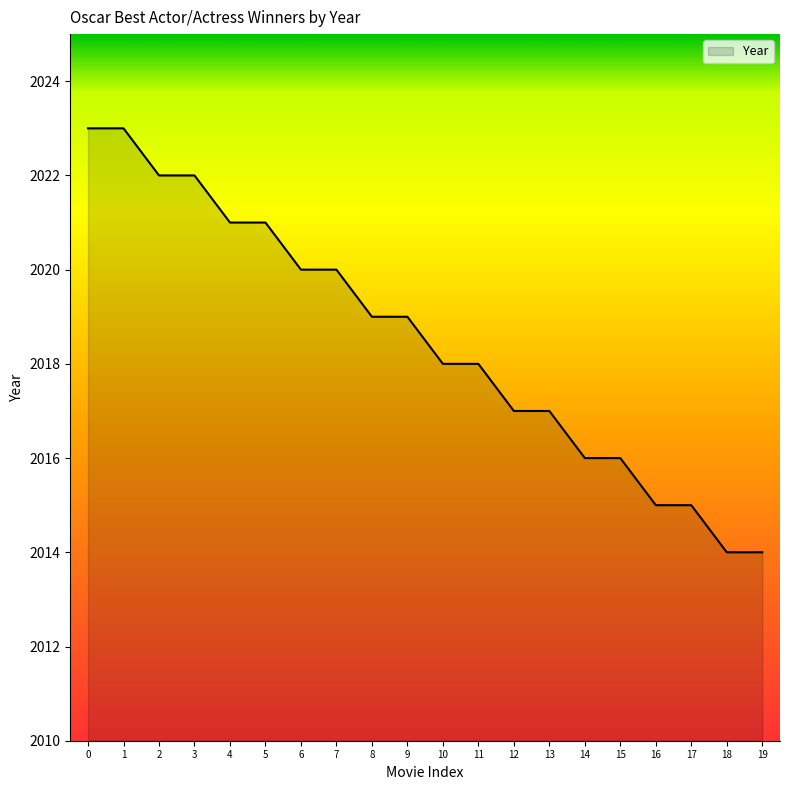

How many distinct data groups are displayed?

1